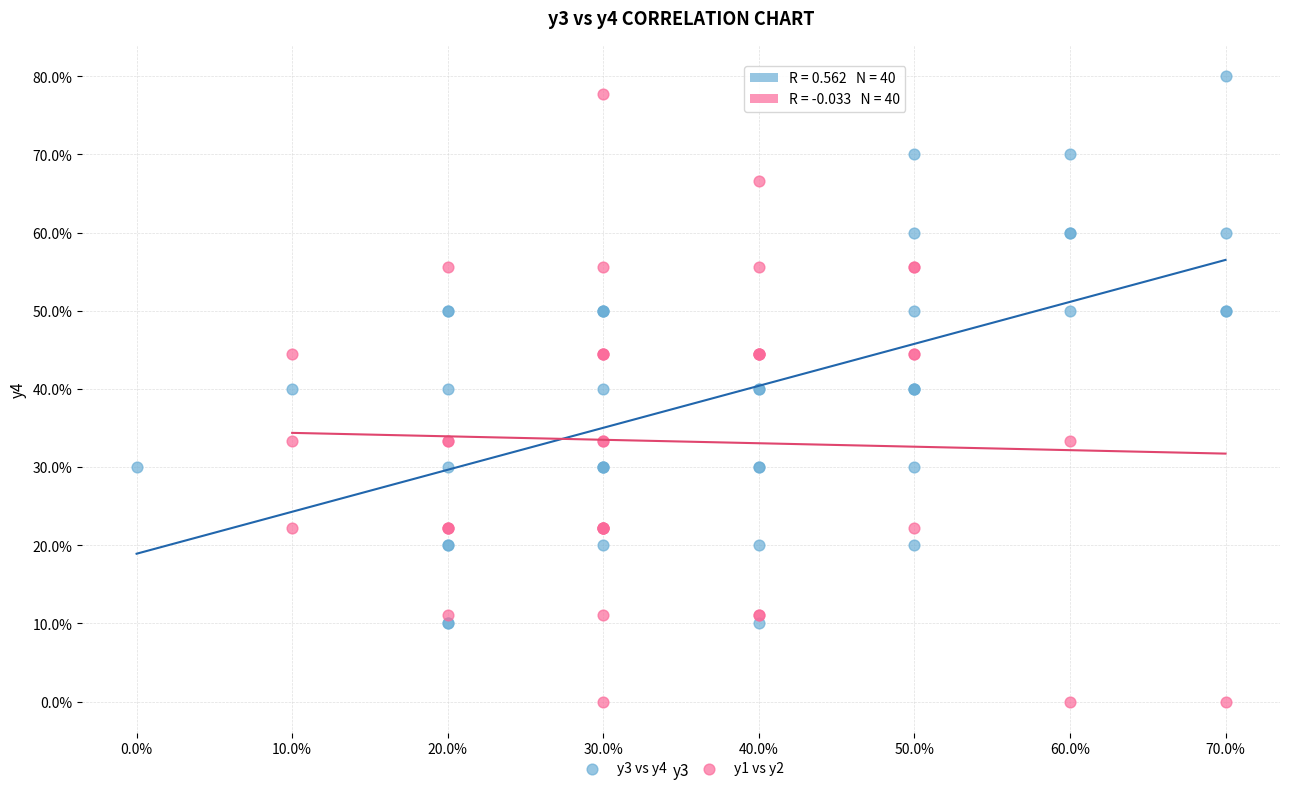

Which series contains the highest Y value?

y3 vs y4